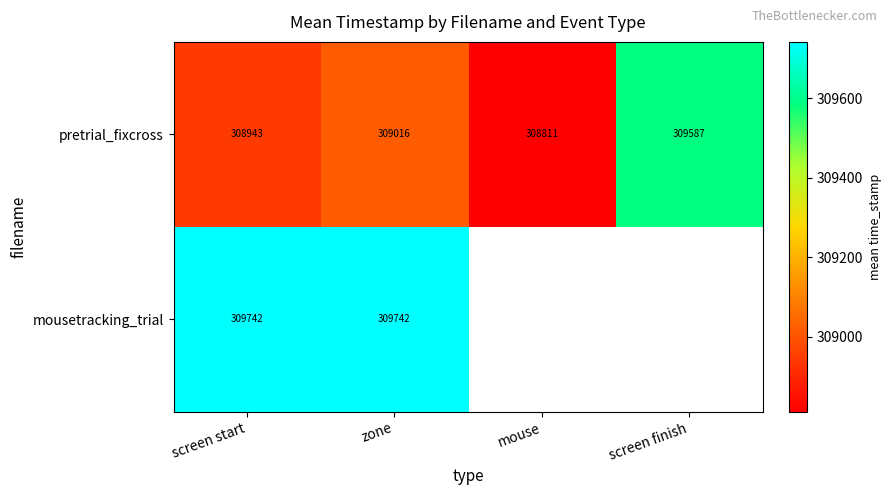

How many data points does each series have?

4